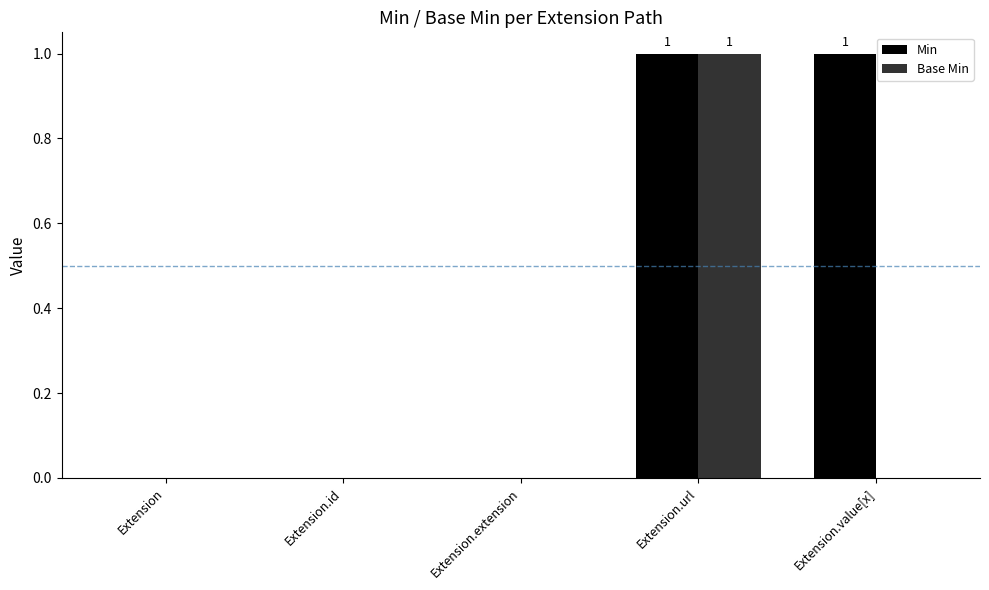

Reading left to right, transcribe all the data shown in this chart.

Min: 0	0	0	1	1
Base Min: 0	0	0	1	0